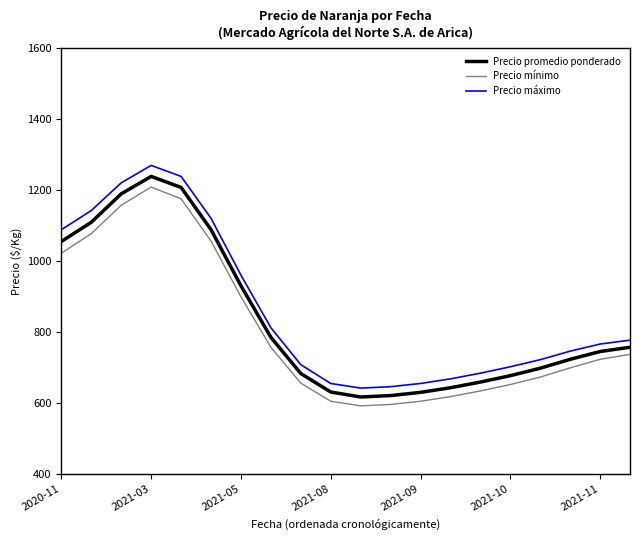

What is the difference between the maximum and minimum values in the Precio máximo series?

627